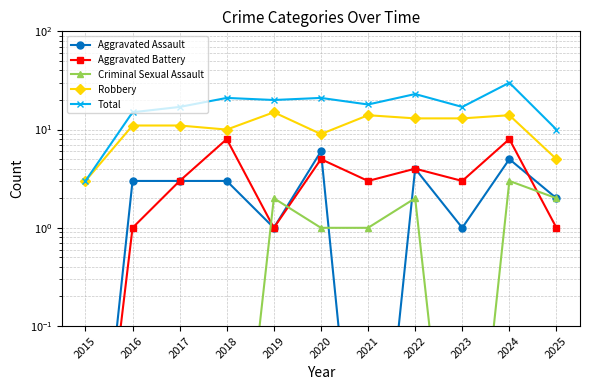

The value of Robbery at 2023 is 5.3. True or false?

False